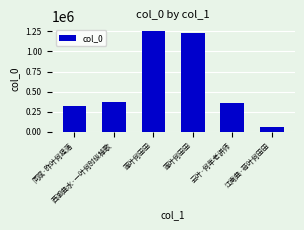

What is the label of the 6th bar from the left?

江南曲·荷叶何田田